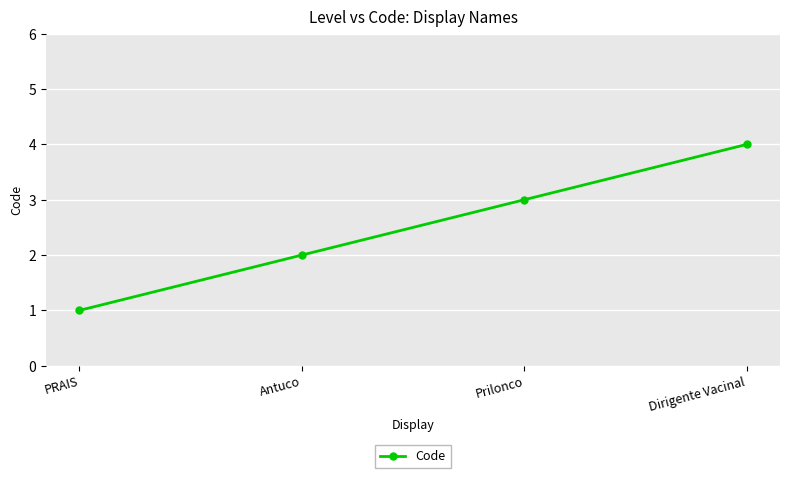

Where is the data nearest to the value 2?

Antuco